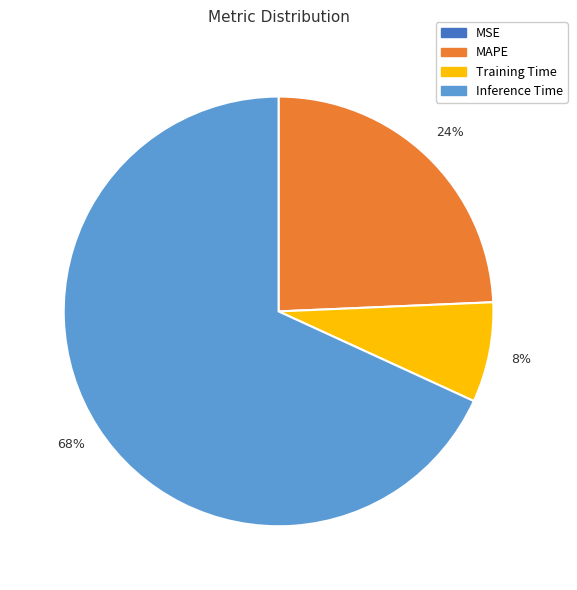

Does Inference Time account for over 50% of the chart?

Yes